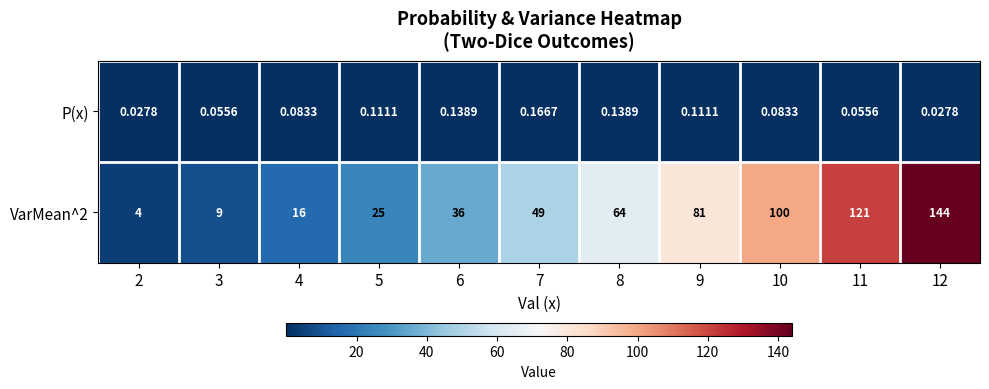

Is the value of VarMean^2 at 9 greater than the value of P(x) at 7?

Yes